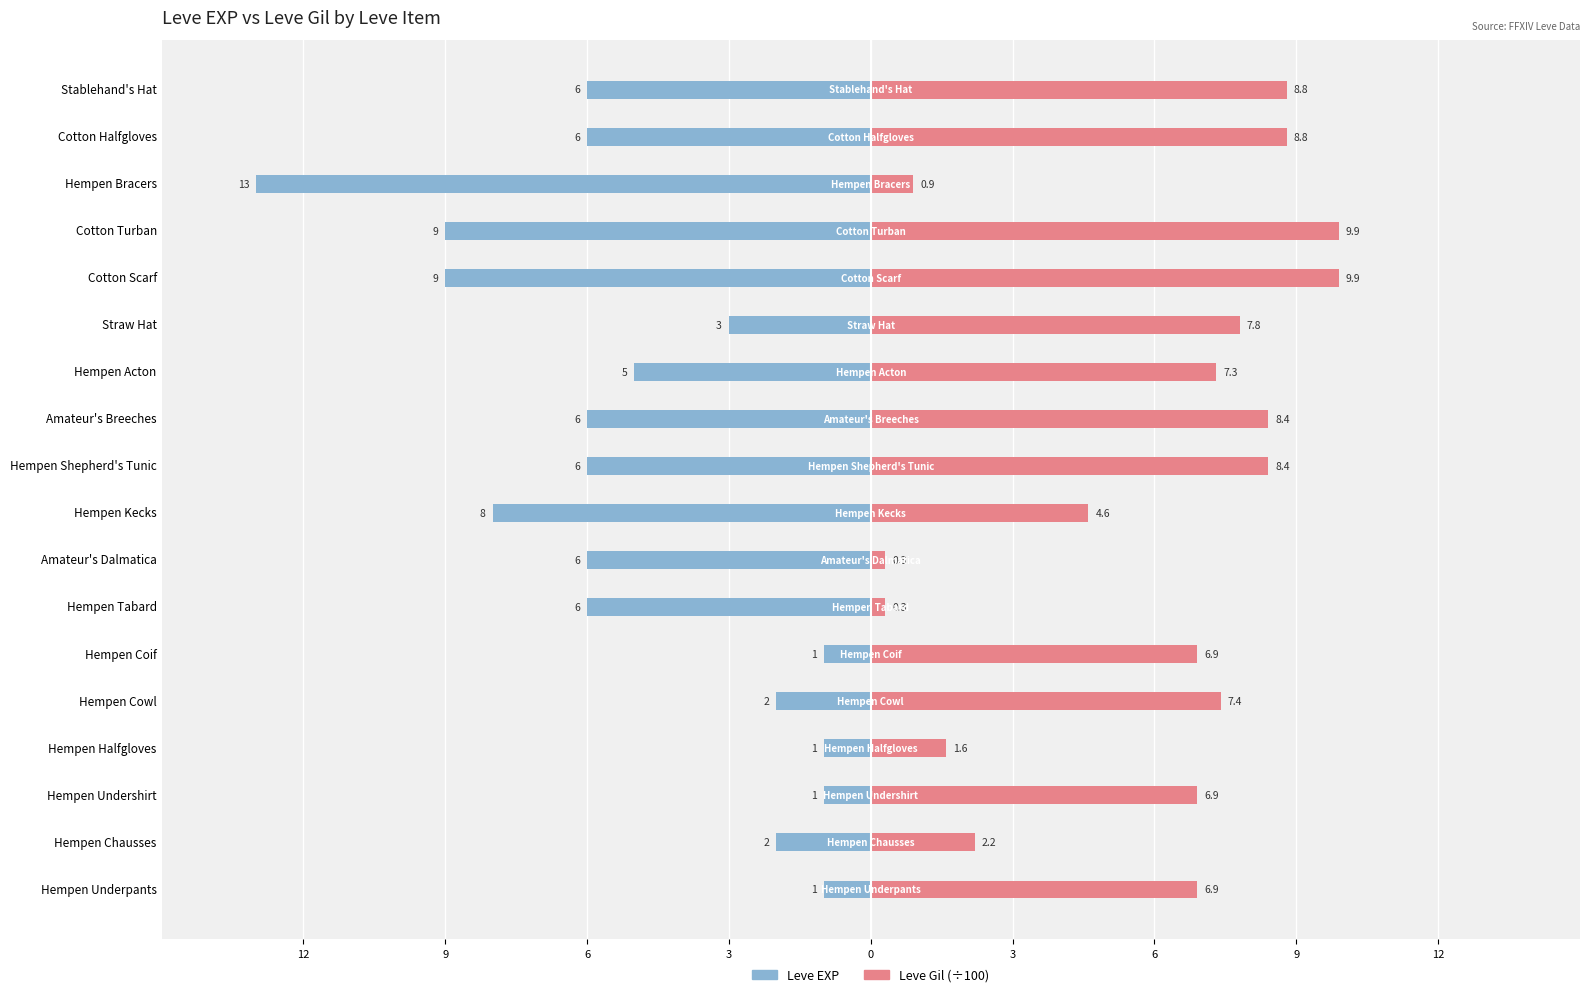

Are the bars grouped side by side (vs. stacked)?

Yes